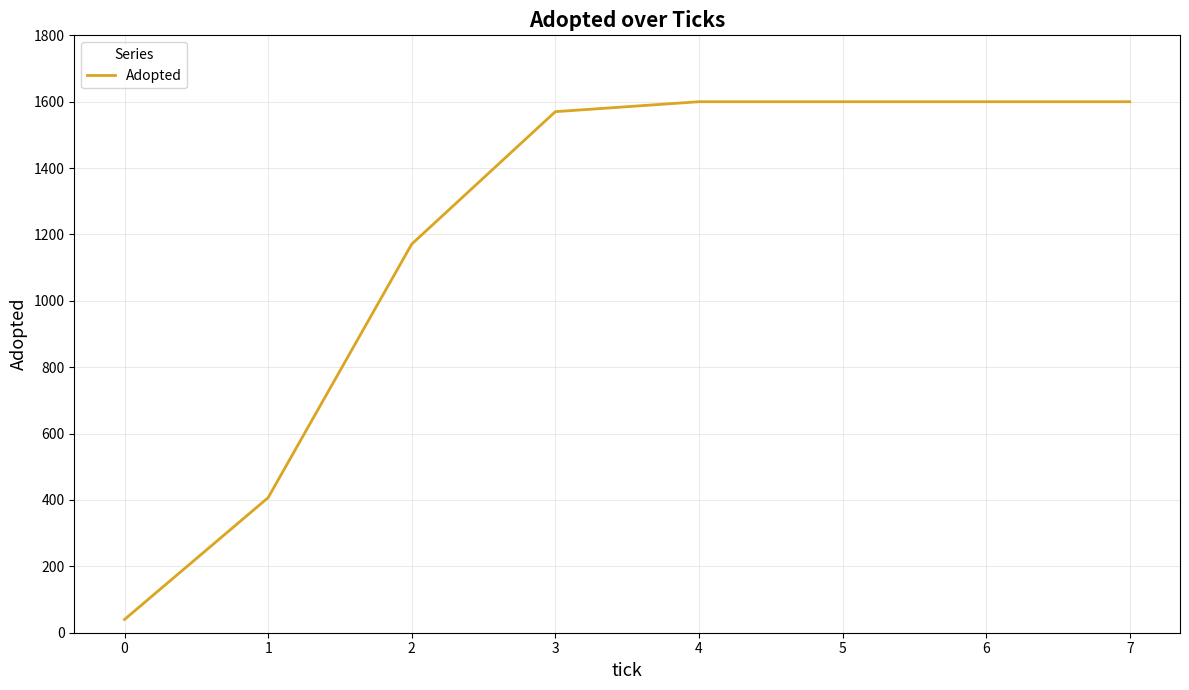

How many values are below 1600?

4